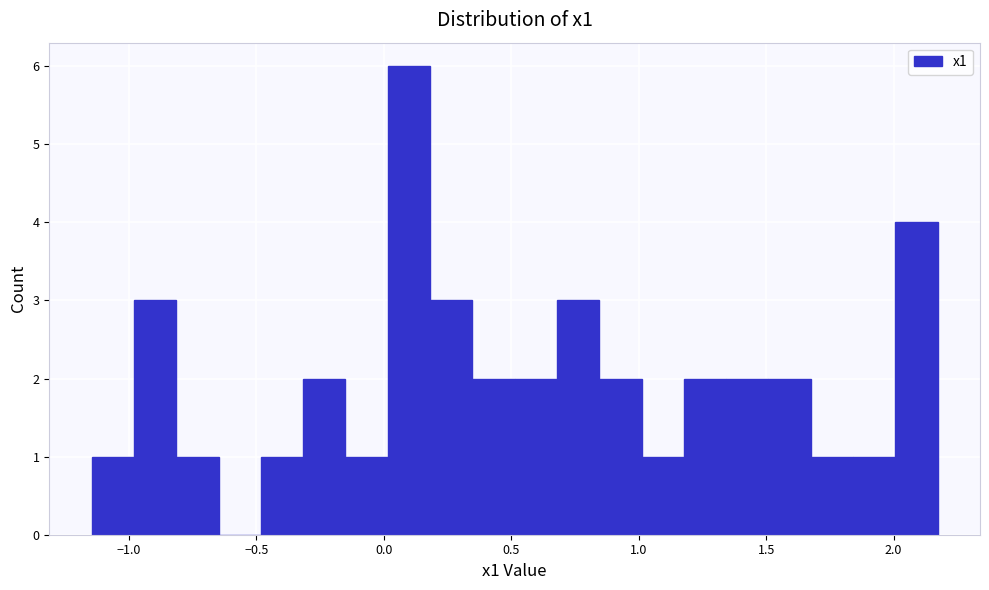

Read against the x-axis, roughly where is the centre of the tallest bar?

0.10